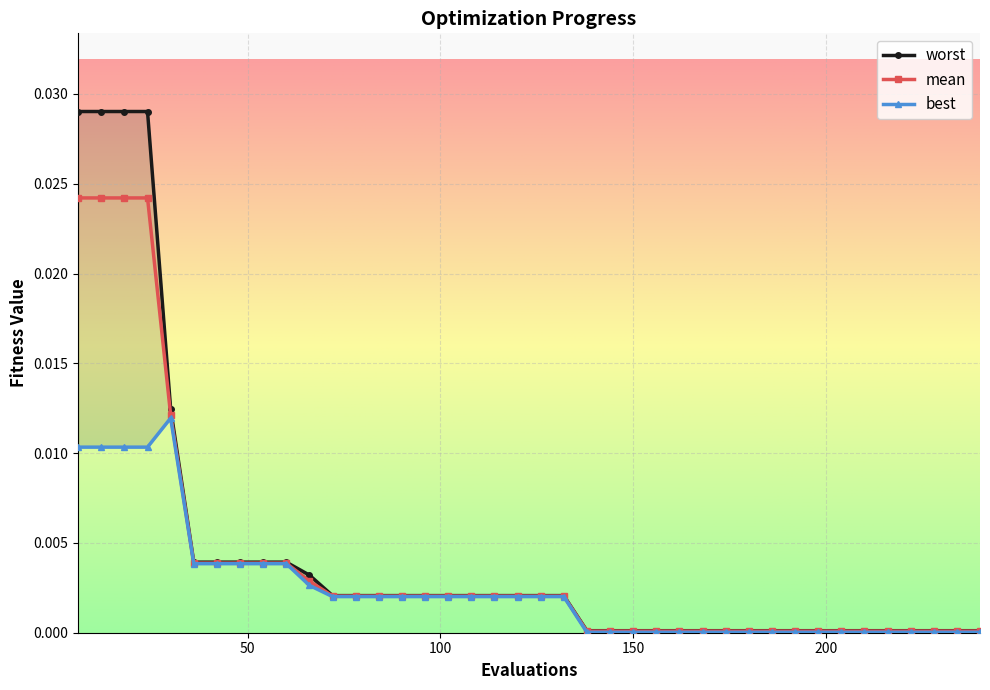

How many categories are shown in the chart?

40